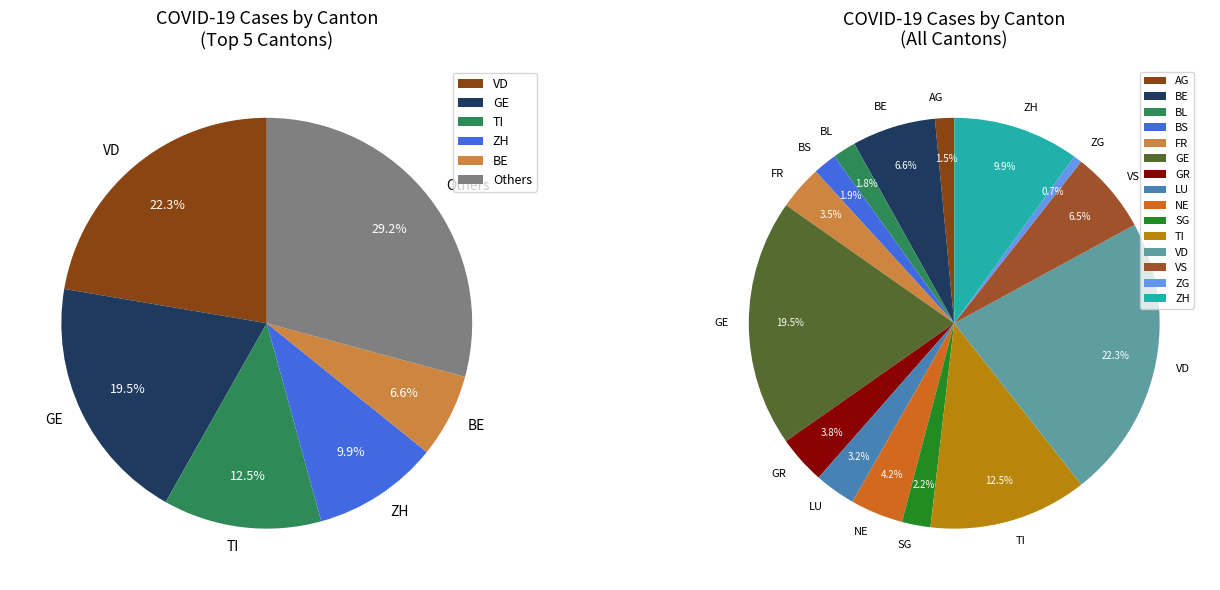

To the nearest percent, what is the difference between the BS and TI slice percentages?

11%